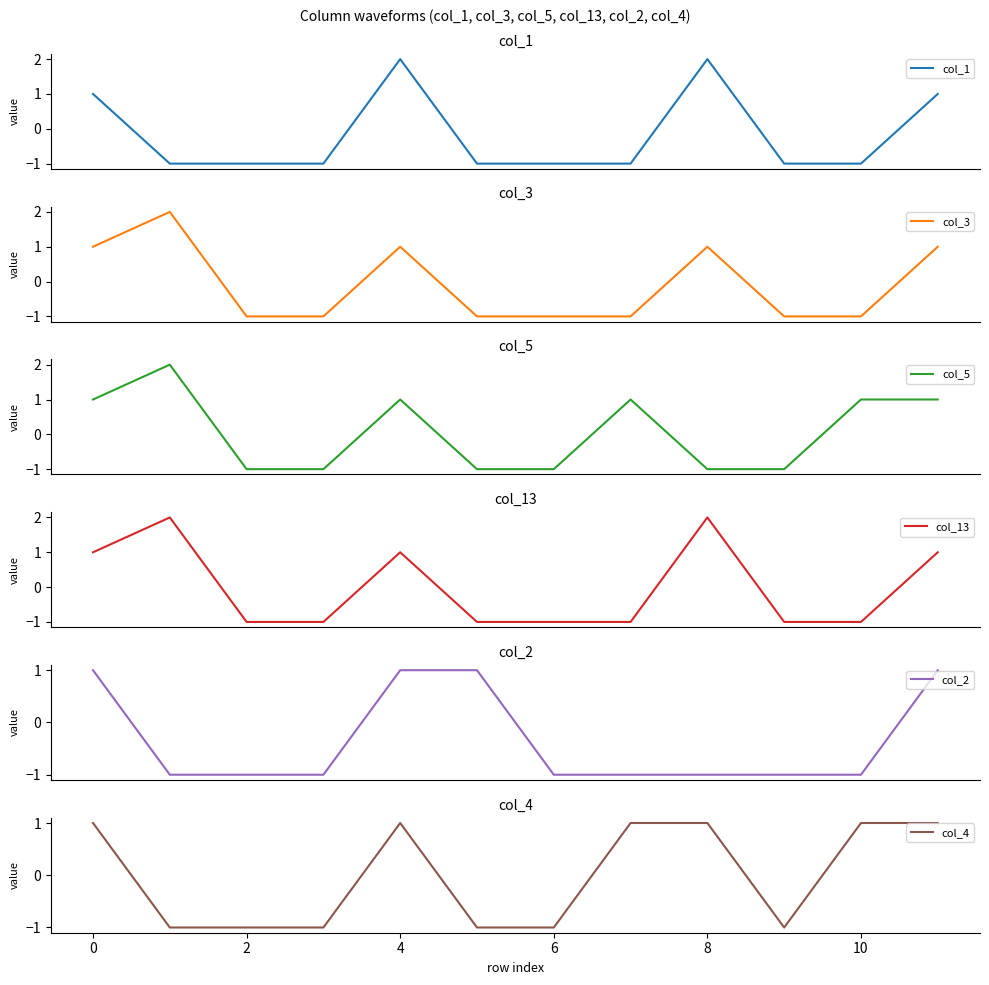

Is it true that col_4 equals 1 at 8?

True